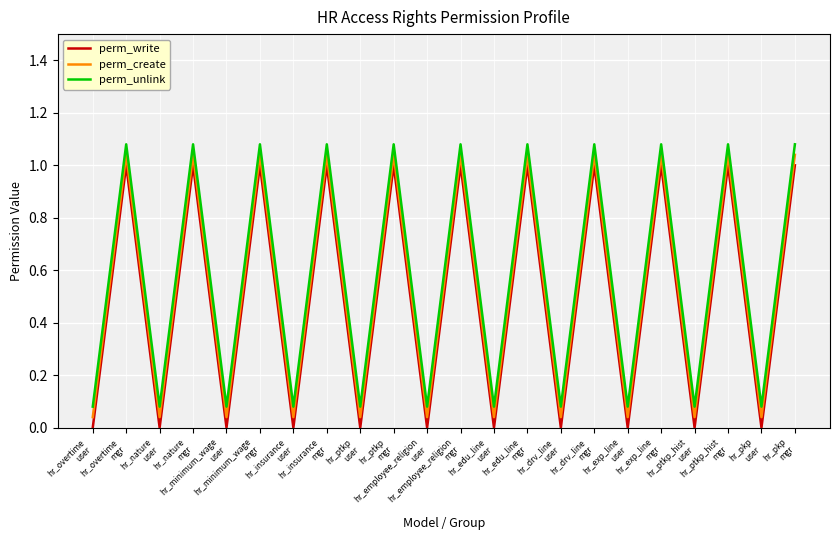

True or false: perm_write and perm_create intersect in this chart.

False